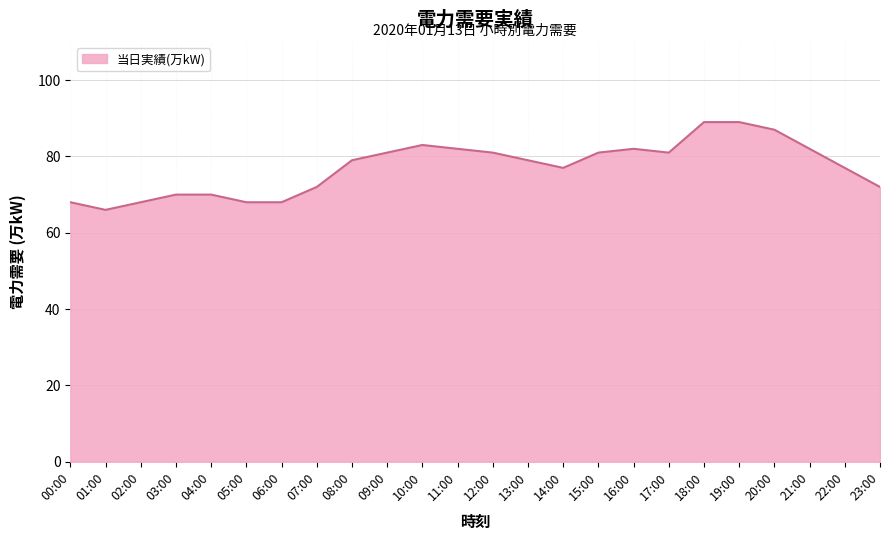

What is the difference between the maximum and minimum values?

23